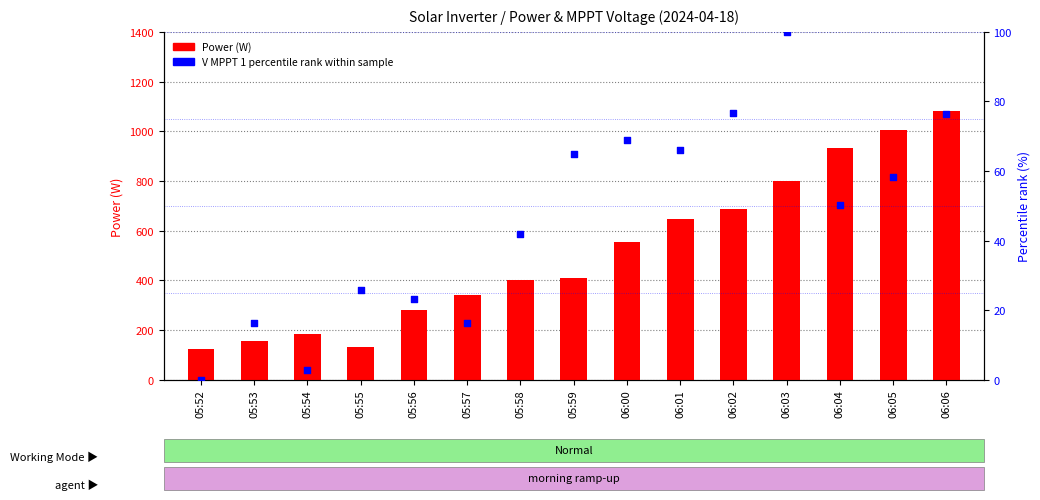

Which series contains the highest Y value?

Power(W)